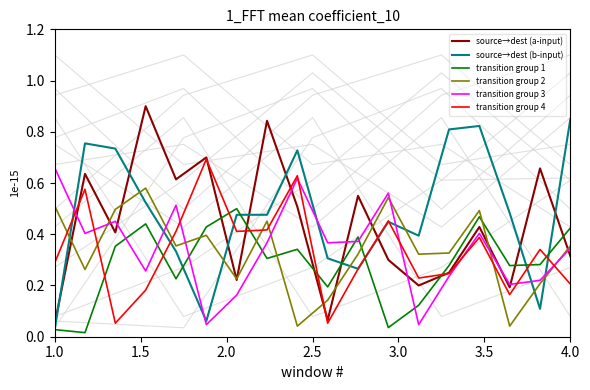

Which category has the highest value in the transition group 3 series?

1.0